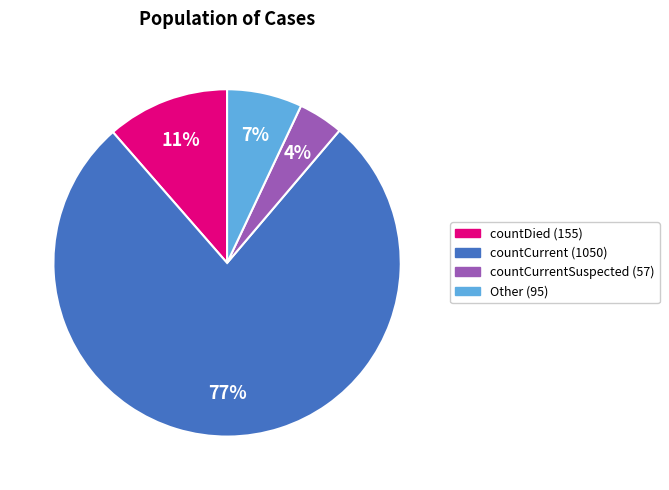

To the nearest percent, what is the average slice percentage?

25%